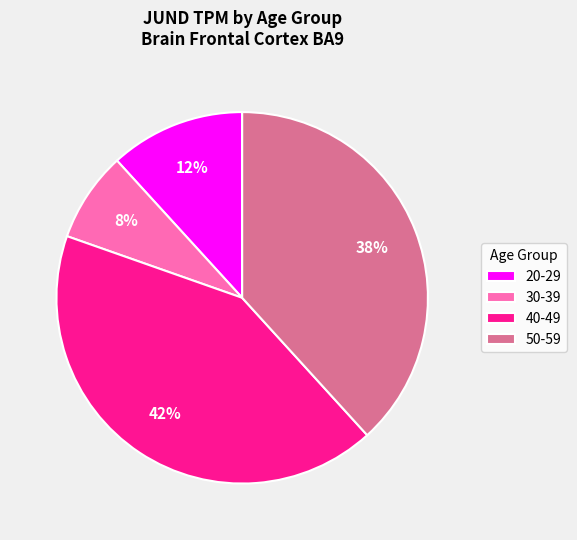

What is the ratio of the value at 30-39 to the value at 20-29?

0.7